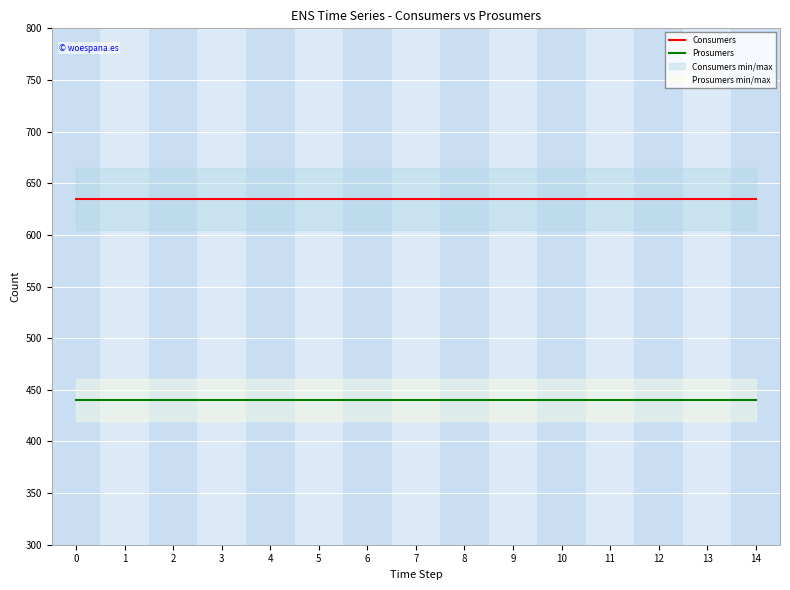

Is the value of Prosumers at 2 greater than the value of Consumers at 0?

No